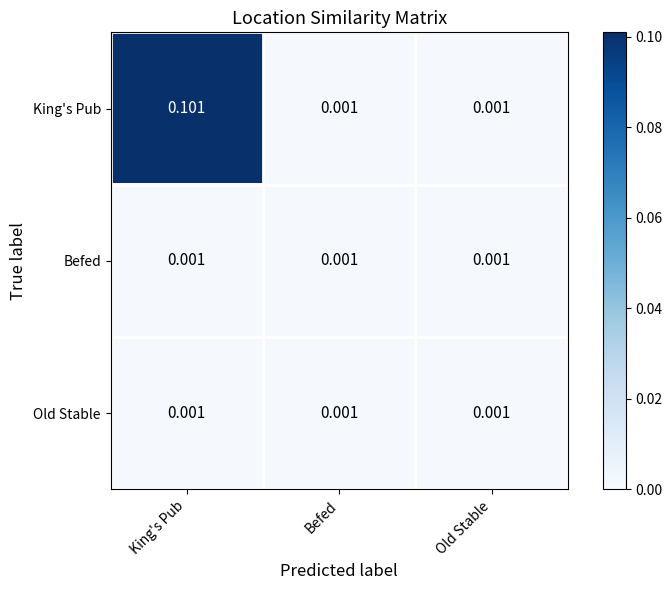

At which category is the sum across all series the highest?

King's Pub